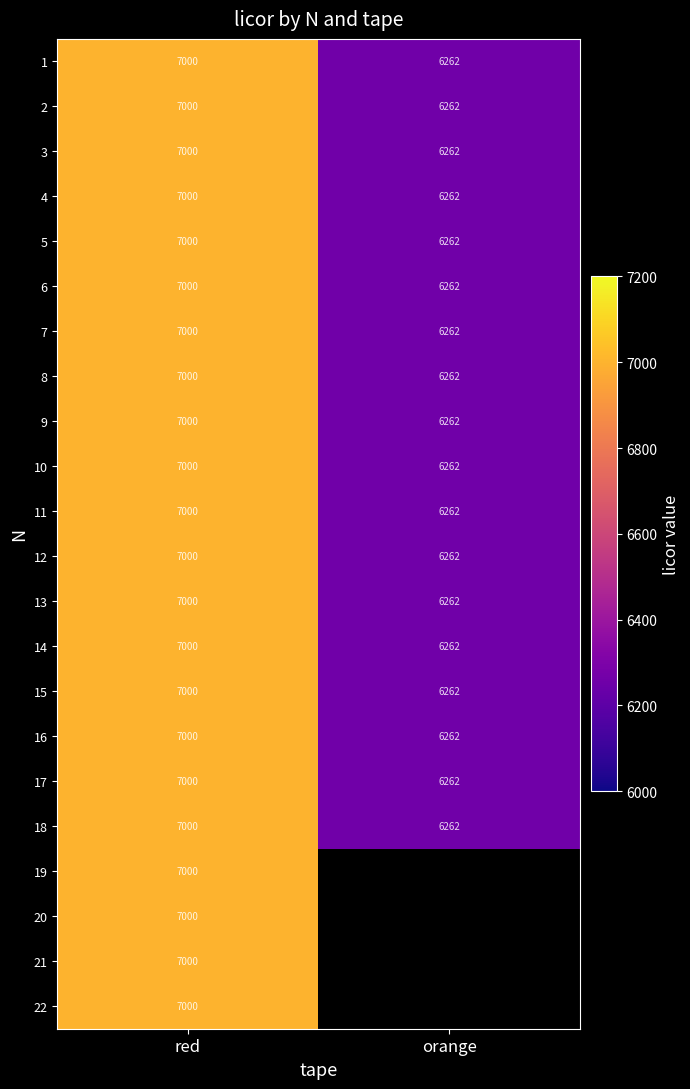

What is the approximate value of 8 at red?

7000